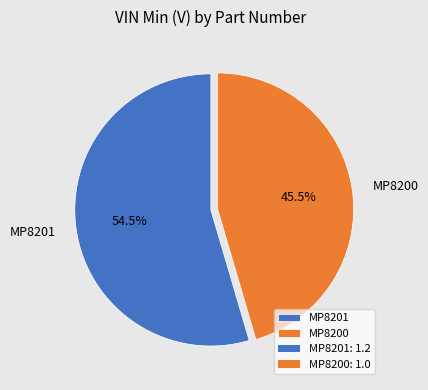

How many segments does this pie chart have?

2